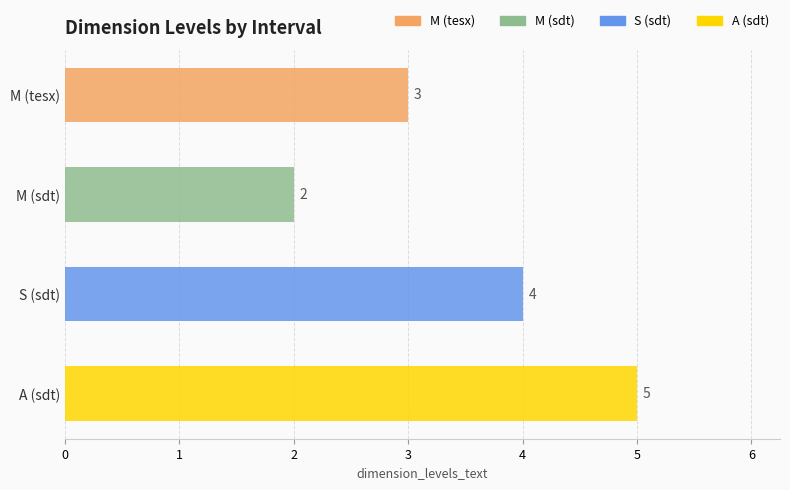

What is the sum of all values?

14